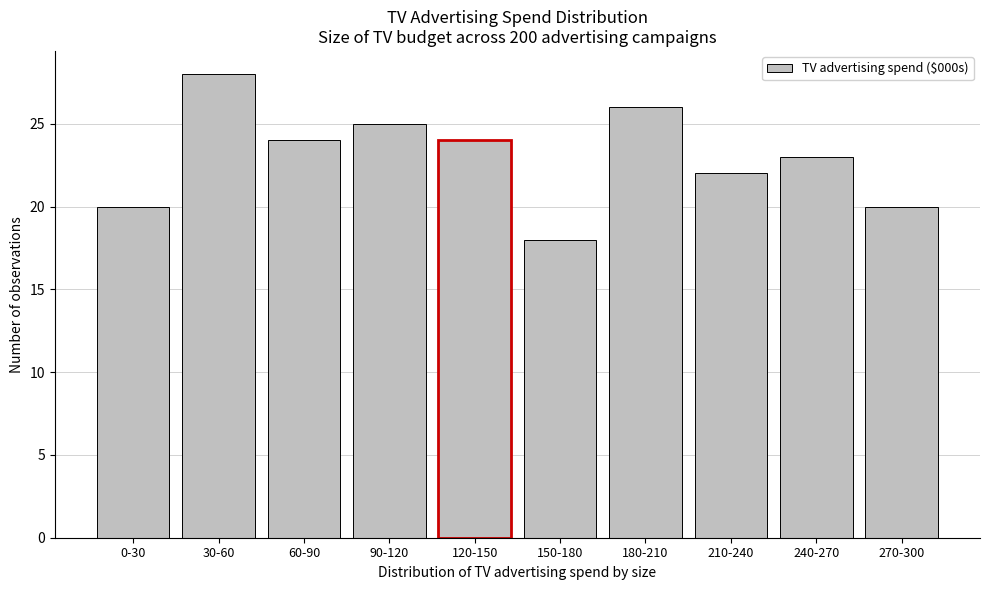

Reading left to right, extract all data points from this chart.

20	28	24	25	24	18	26	22	23	20